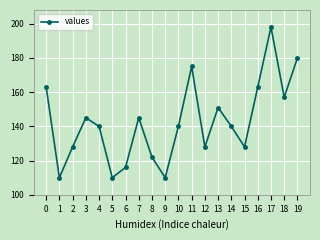

Which has a higher value, 8 or 18?

18